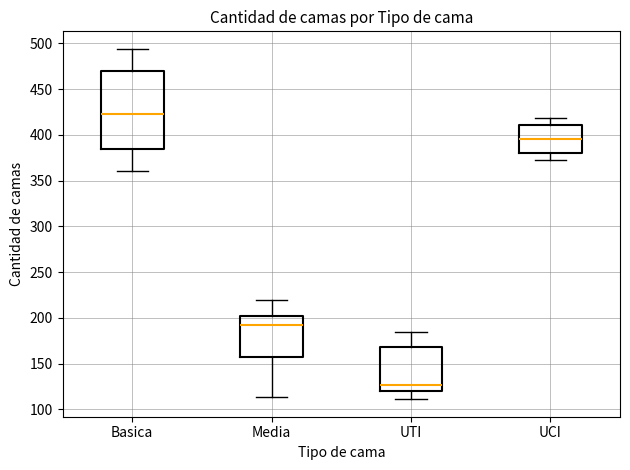

Where does the median line of the box for UTI sit on the y-axis? The values are not printed on the chart, so give them approximately, as read against the axis.

125